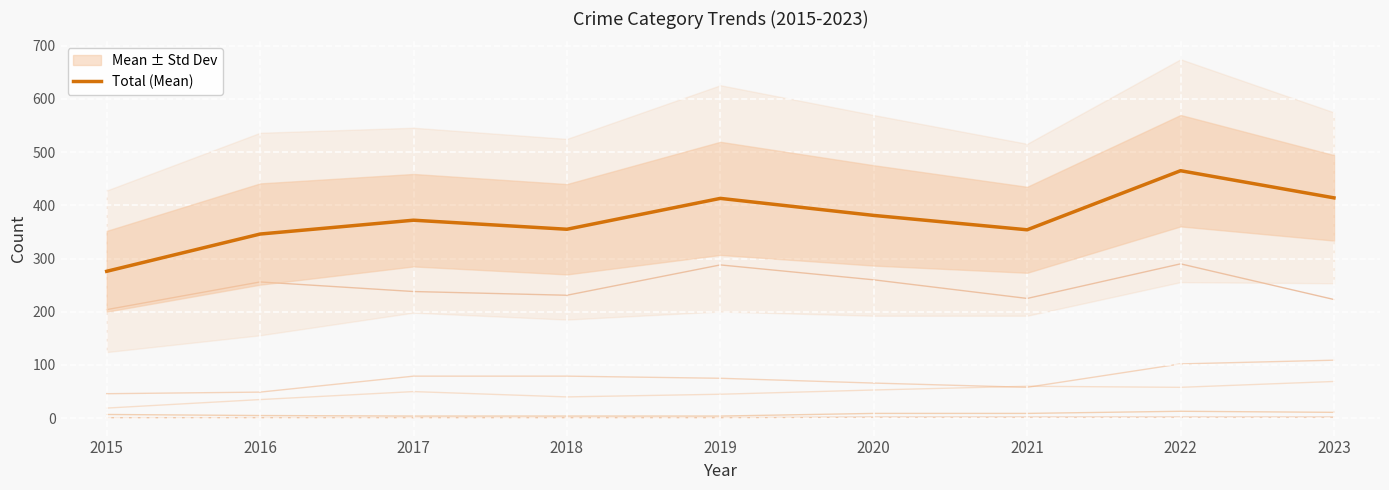

Which category has the lowest value across all series?

2015